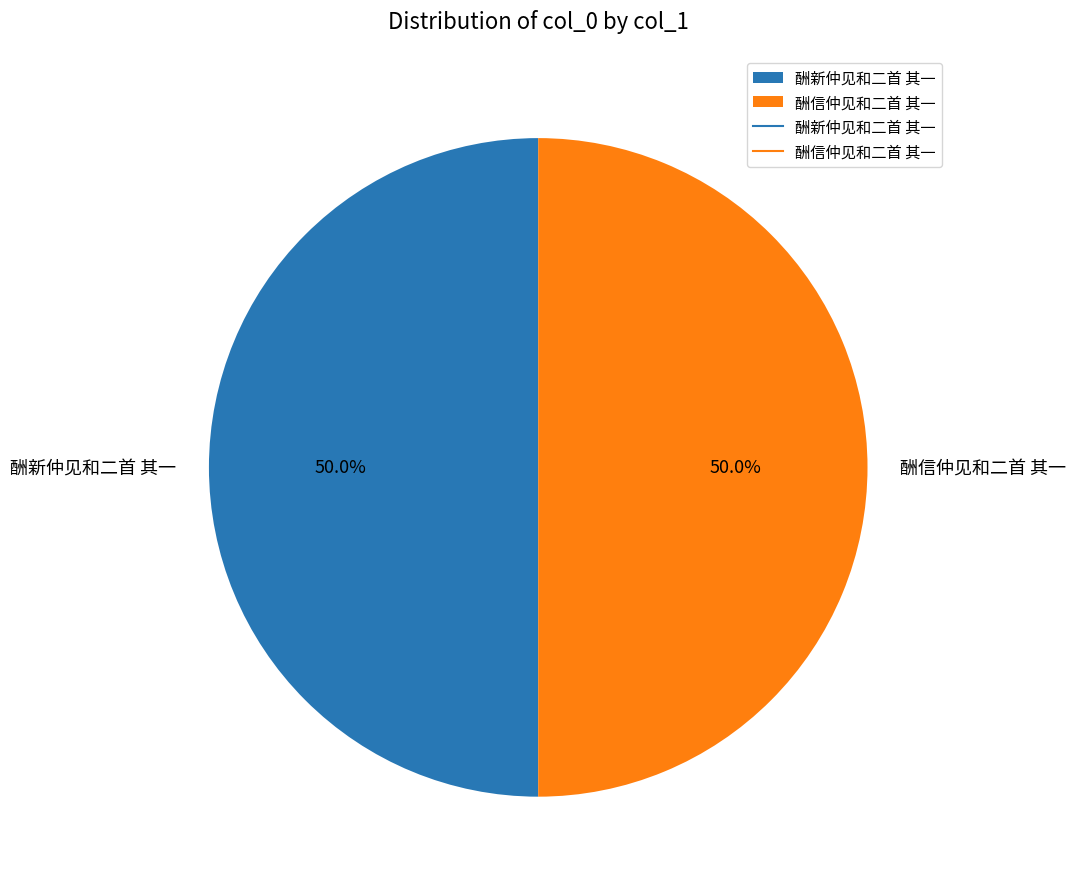

How many slices are in this pie chart?

2